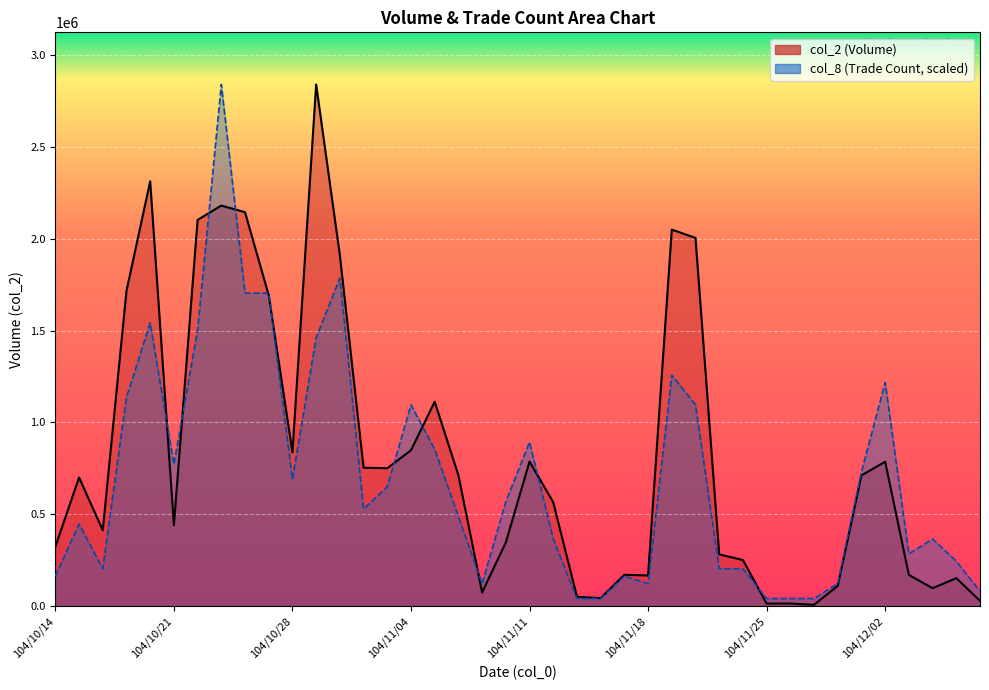

What is the total value across all series at 104/11/10?

914172.0